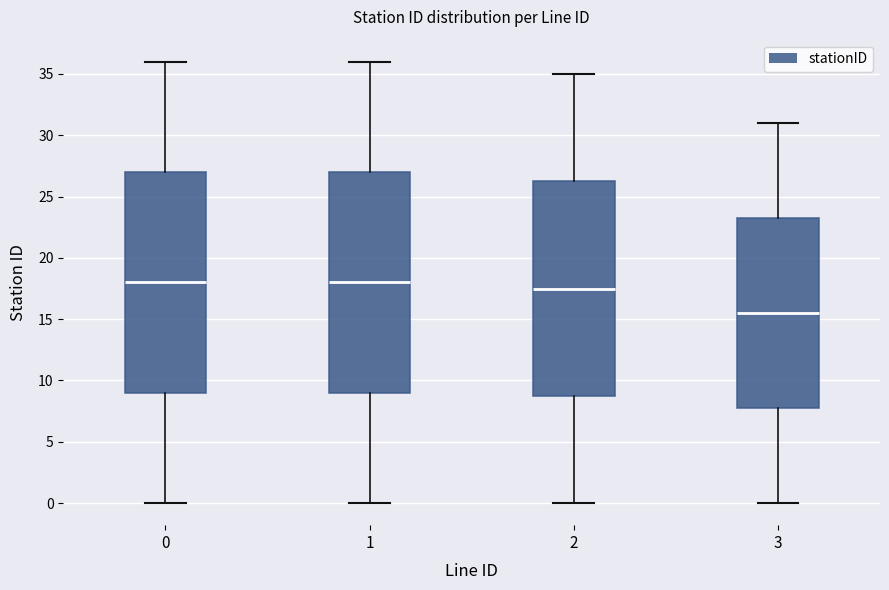

Reading left to right, transcribe this box plot: for each box, give where its median line is, the range the box spans, and where its two whiskers end, as read against the y-axis. The values are not printed on the chart, so give them approximately, as read against the axis.

0: median 18.0, box 9.0 to 27.0, whiskers 0.0 to 36.0
1: median 18.0, box 9.0 to 27.0, whiskers 0.0 to 36.0
2: median 17.5, box 9.0 to 26.5, whiskers 0.0 to 35.0
3: median 15.5, box 8.0 to 23.5, whiskers 0.0 to 31.0